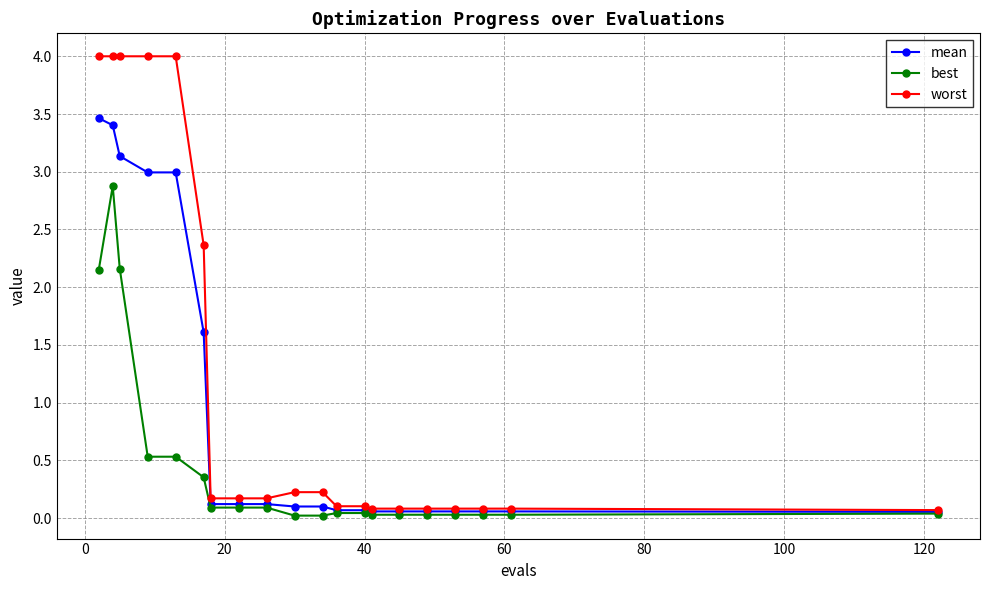

Which series has the largest total across all categories?

worst